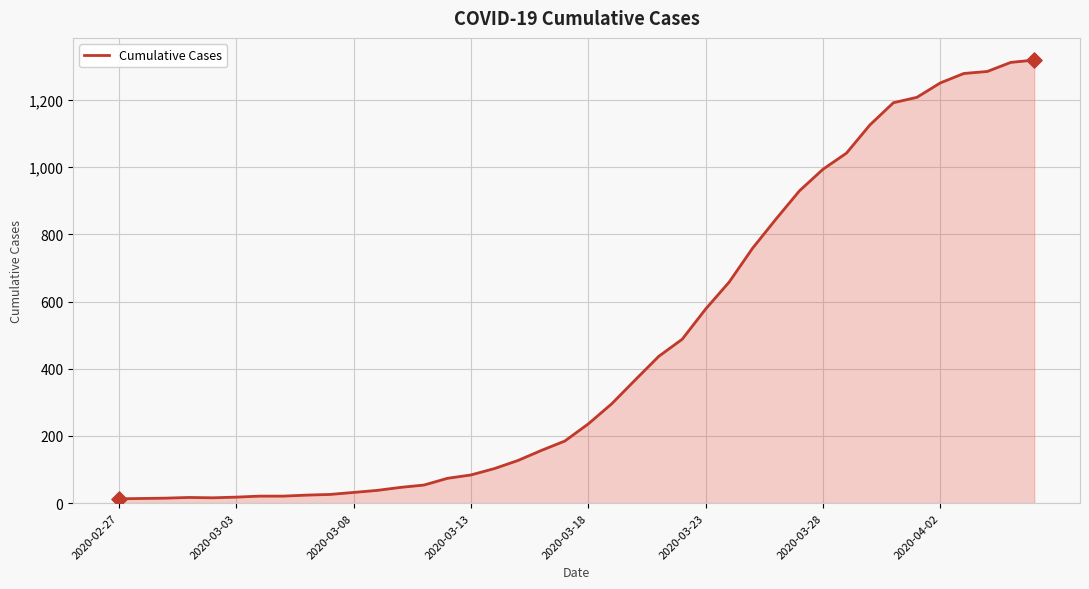

What is the difference between the maximum and minimum values?

1306